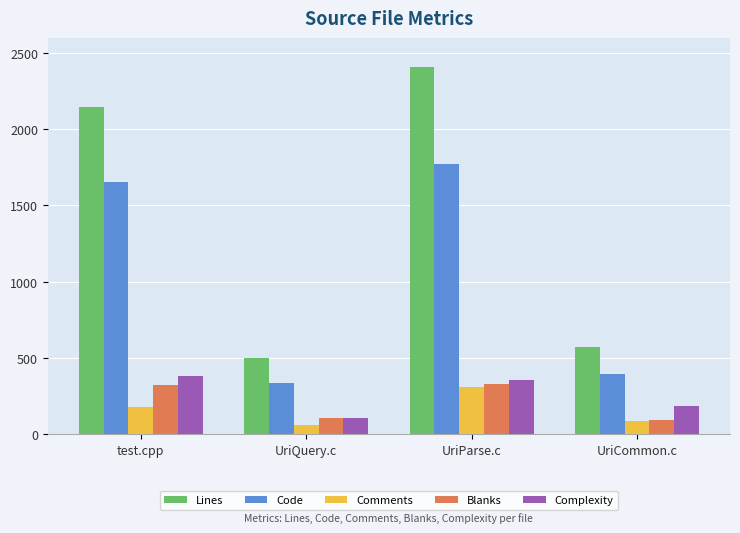

What position from the right is UriParse.c?

2